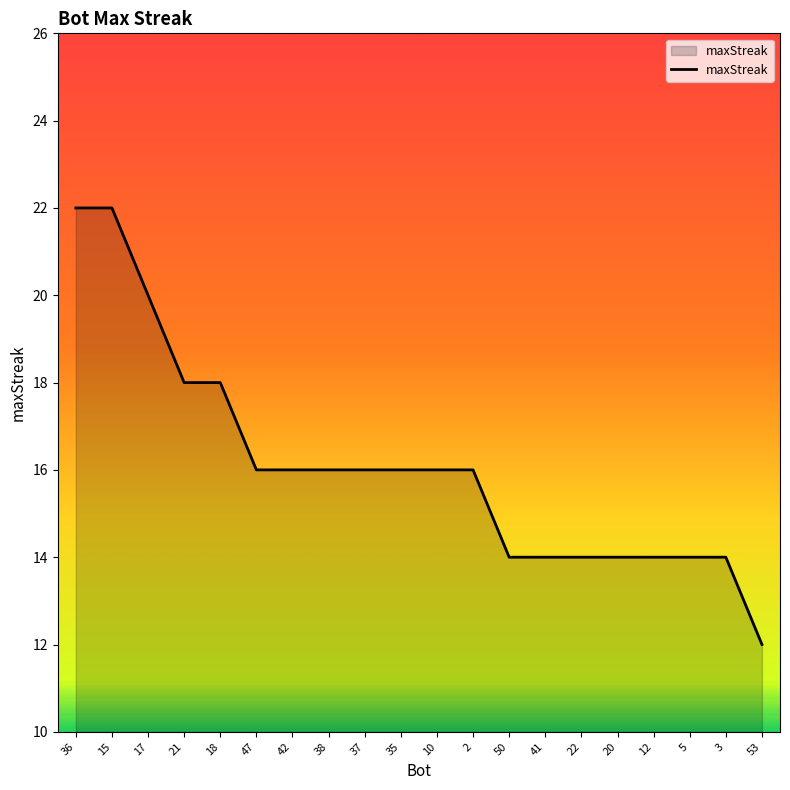

Does the chart have visible grid lines?

No